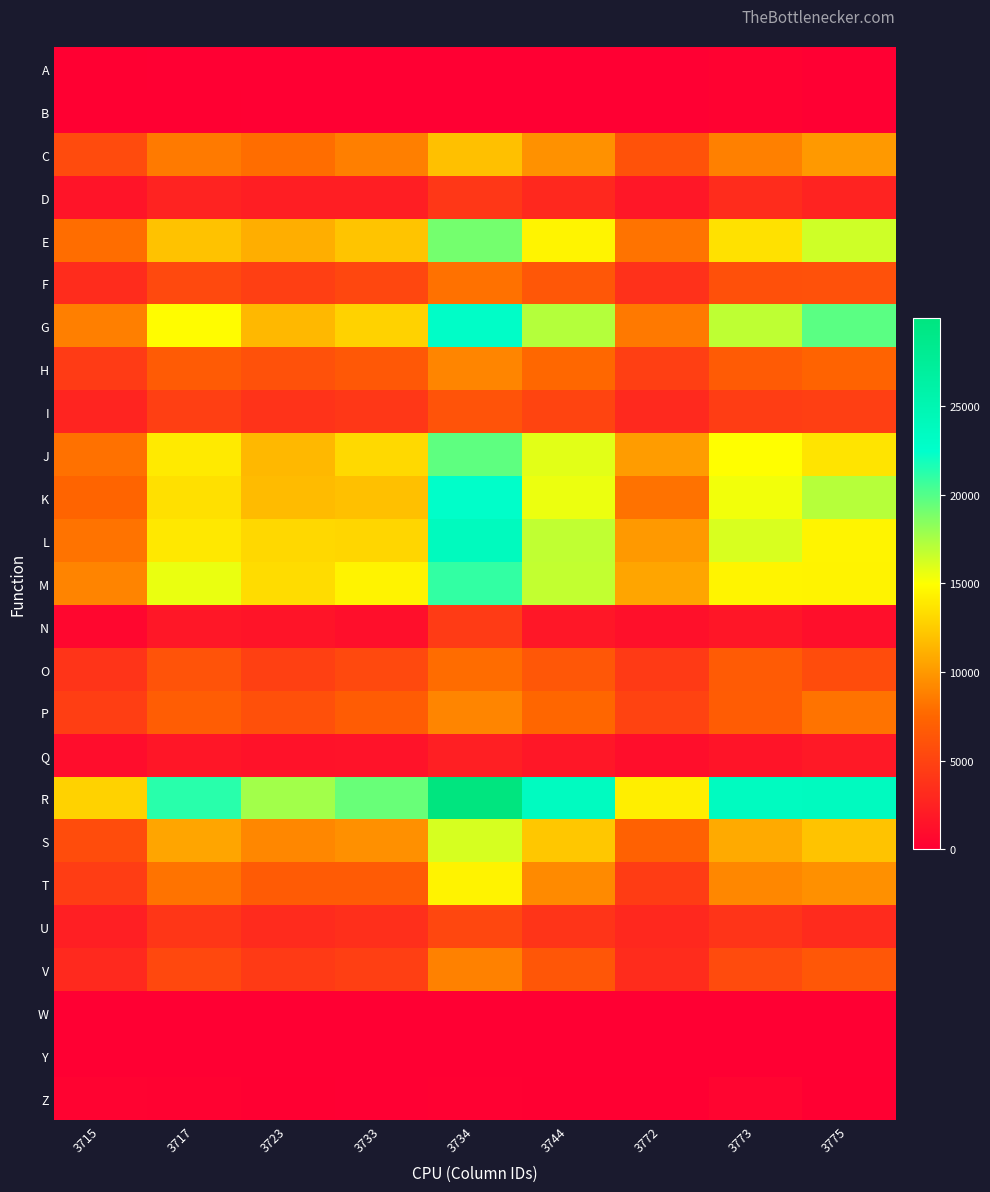

Reading left to right, extract all data points from this chart.

A: 3715=71	3717=41	3723=2	3733=1	3734=6	3744=1	3772=12	3773=228	3775=3
B: 3715=117	3717=65	3723=9	3733=9	3734=16	3744=19	3772=21	3773=184	3775=20
C: 3715=5596	3717=8494	3723=7869	3733=8765	3734=11894	3744=9599	3772=6082	3773=8808	3775=10005
D: 3715=1552	3717=2579	3723=2257	3733=2229	3734=4102	3744=3042	3772=1761	3773=3332	3775=2680
E: 3715=7876	3717=12034	3723=11054	3733=12151	3734=19032	3744=14509	3772=8168	3773=13561	3775=16399
F: 3715=3305	3717=5385	3723=4633	3733=5252	3734=8022	3744=6458	3772=3669	3773=5914	3775=6018
G: 3715=8729	3717=14825	3723=11554	3733=12767	3734=22930	3744=17166	3772=8448	3773=16862	3775=19824
H: 3715=4406	3717=6743	3723=5968	3733=6525	3734=9026	3744=7593	3772=4685	3773=6751	3775=7332
I: 3715=2727	3717=4625	3723=3834	3733=4128	3734=6120	3744=5064	3772=3050	3773=4508	3775=4643
J: 3715=8022	3717=13930	3723=11545	3733=13138	3734=19677	3744=15836	3772=10175	3773=14937	3775=13651
K: 3715=7389	3717=13485	3723=11663	3733=11903	3734=22682	3744=15545	3772=8112	3773=15355	3775=17105
L: 3715=8175	3717=13887	3723=13048	3733=12996	3734=23777	3744=16799	3772=10026	3773=16115	3775=14490
M: 3715=8975	3717=15613	3723=13305	3733=14393	3734=20961	3744=16785	3772=10590	3773=14498	3775=14431
N: 3715=555	3717=1810	3723=1579	3733=1147	3734=4349	3744=1720	3772=1272	3773=1664	3775=1167
O: 3715=3912	3717=6171	3723=4785	3733=5385	3734=7804	3744=6477	3772=4325	3773=6693	3775=5642
P: 3715=4616	3717=6879	3723=5961	3733=6838	3734=9058	3744=7535	3772=4995	3773=6819	3775=8136
Q: 3715=1020	3717=1691	3723=1393	3733=1505	3734=2304	3744=1806	3772=1089	3773=1553	3775=1903
R: 3715=12812	3717=21270	3723=17695	3733=19372	3734=29956	3744=23558	3772=14167	3773=23547	3775=23666
S: 3715=5640	3717=10643	3723=9163	3733=9540	3734=16197	3744=12270	3772=7168	3773=10842	3775=12094
T: 3715=4543	3717=8138	3723=6760	3733=6703	3734=14409	3744=9252	3772=4486	3773=9165	3775=9573
U: 3715=2355	3717=3996	3723=3271	3733=3482	3734=5243	3744=3870	3772=3030	3773=3870	3775=3192
V: 3715=3043	3717=5333	3723=4313	3733=4735	3734=8863	3744=6362	3772=3292	3773=5614	3775=6382
W: 3715=1	3717=3	3723=1	3733=3	3734=2	3744=2	3772=5	3773=0	3775=0
Y: 3715=11	3717=6	3723=0	3733=0	3734=0	3744=0	3772=2	3773=17	3775=0
Z: 3715=254	3717=181	3723=98	3733=17	3734=155	3744=115	3772=59	3773=425	3775=91